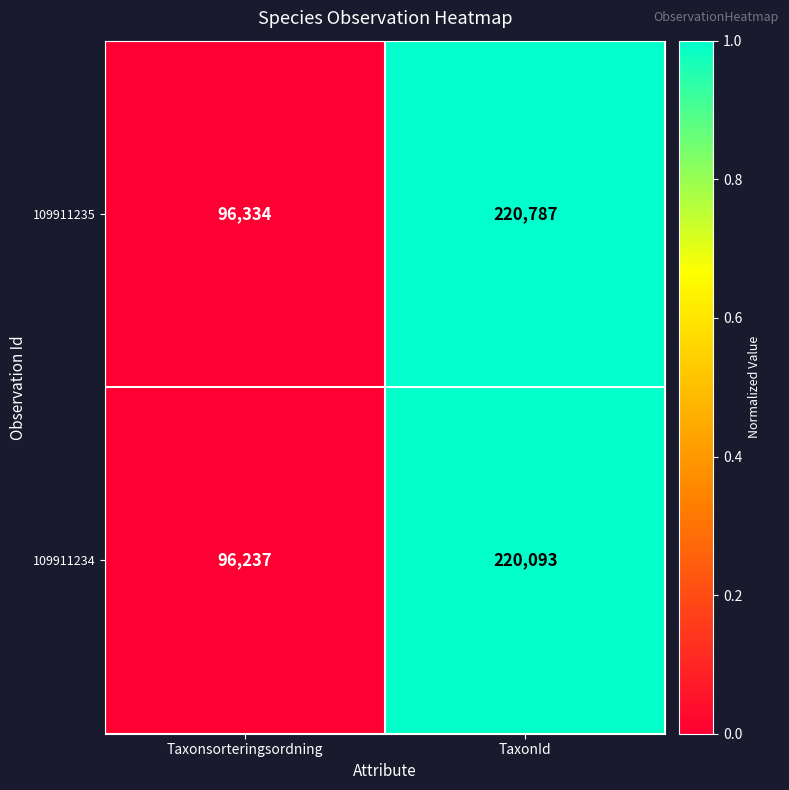

True or false: 109911234 has a value of 220093 at TaxonId.

True